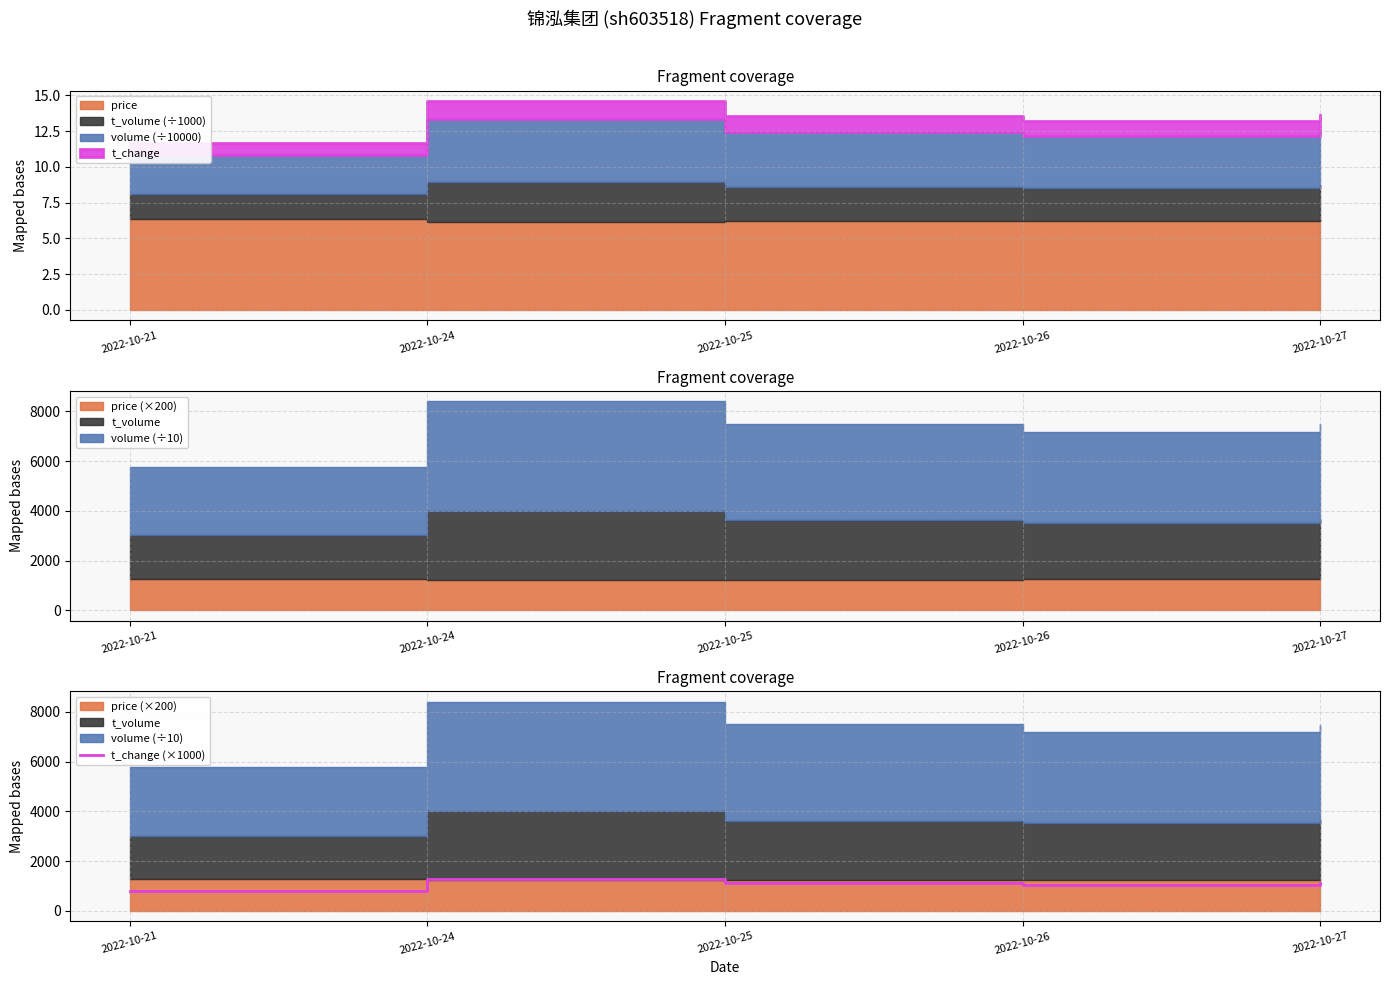

How many lines are shown in the chart?

1